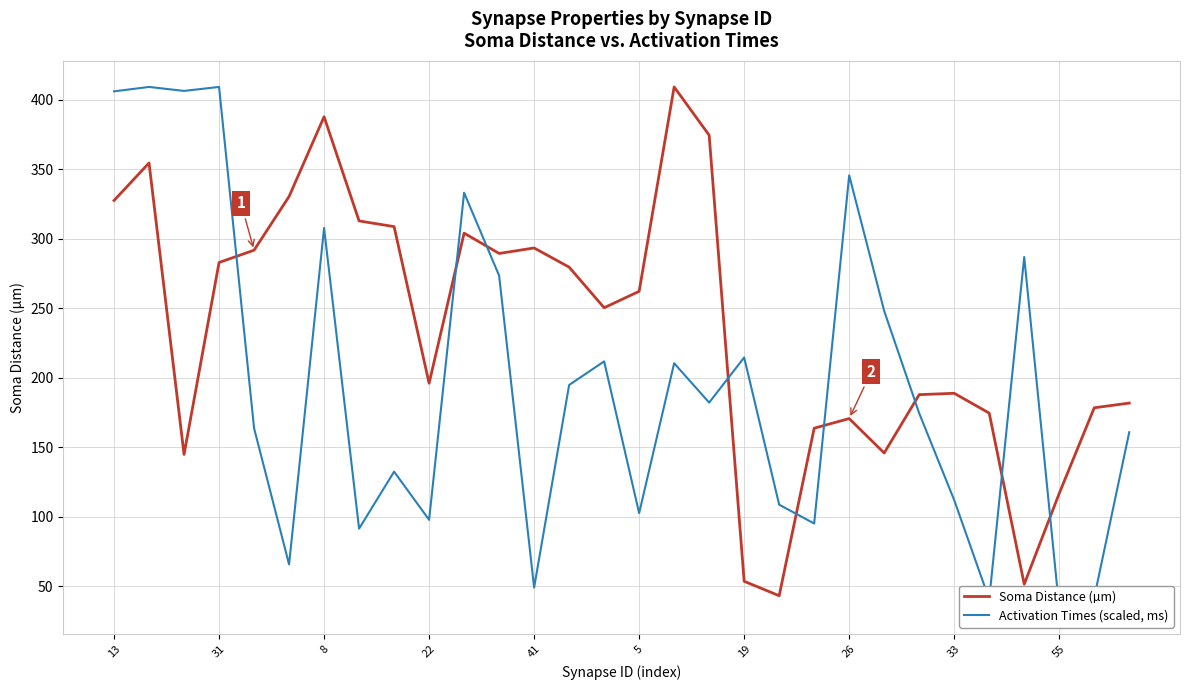

What is the maximum value for Soma Distance (µm)?

409.3